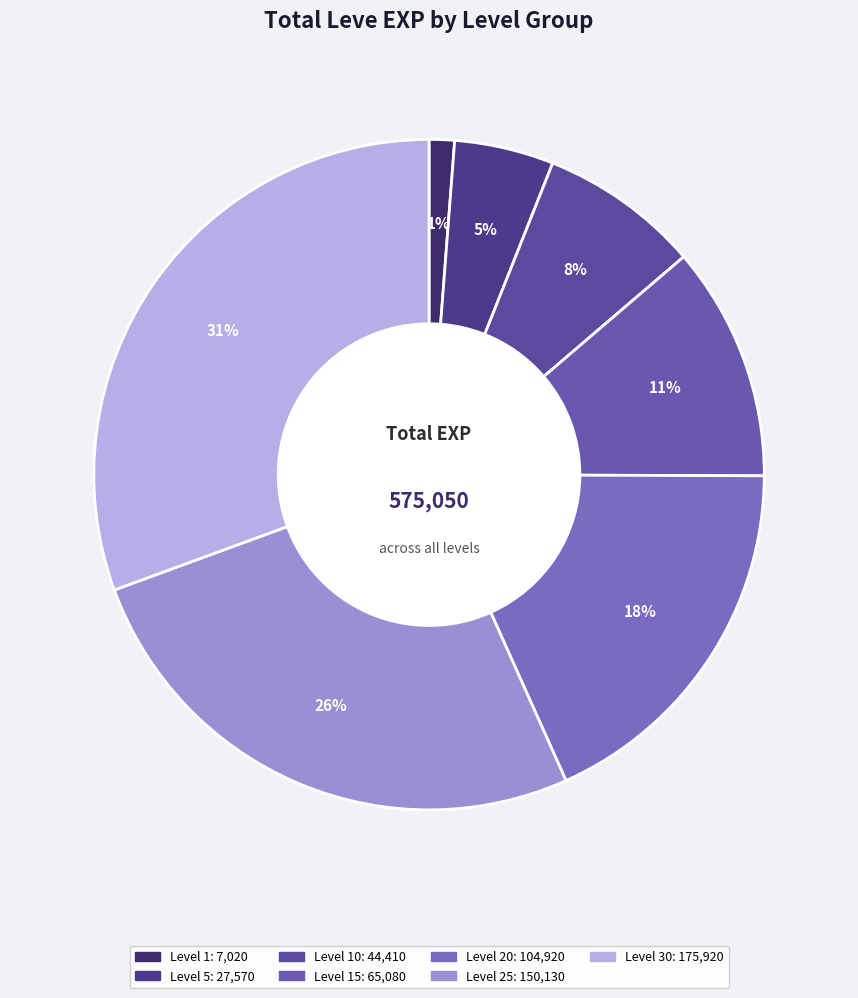

How many slices are in this pie chart?

7